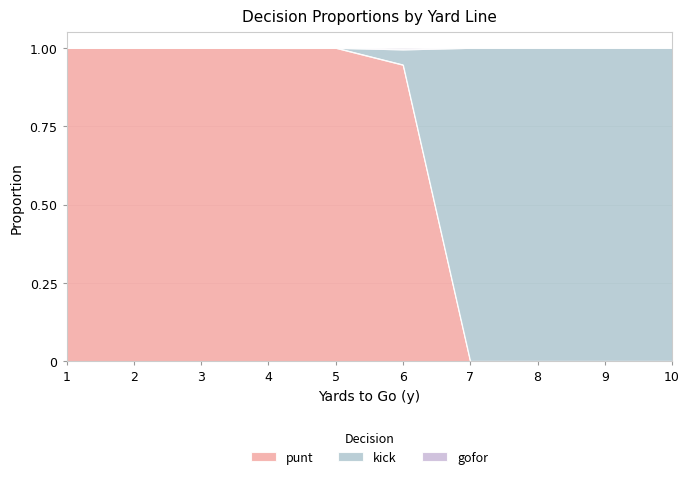

How many data points in punt are less than 1?

5